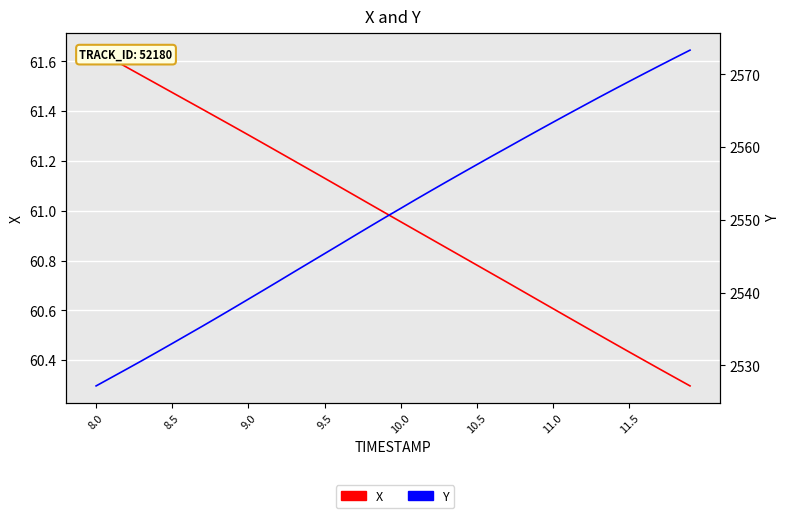

How many lines are shown in the chart?

2